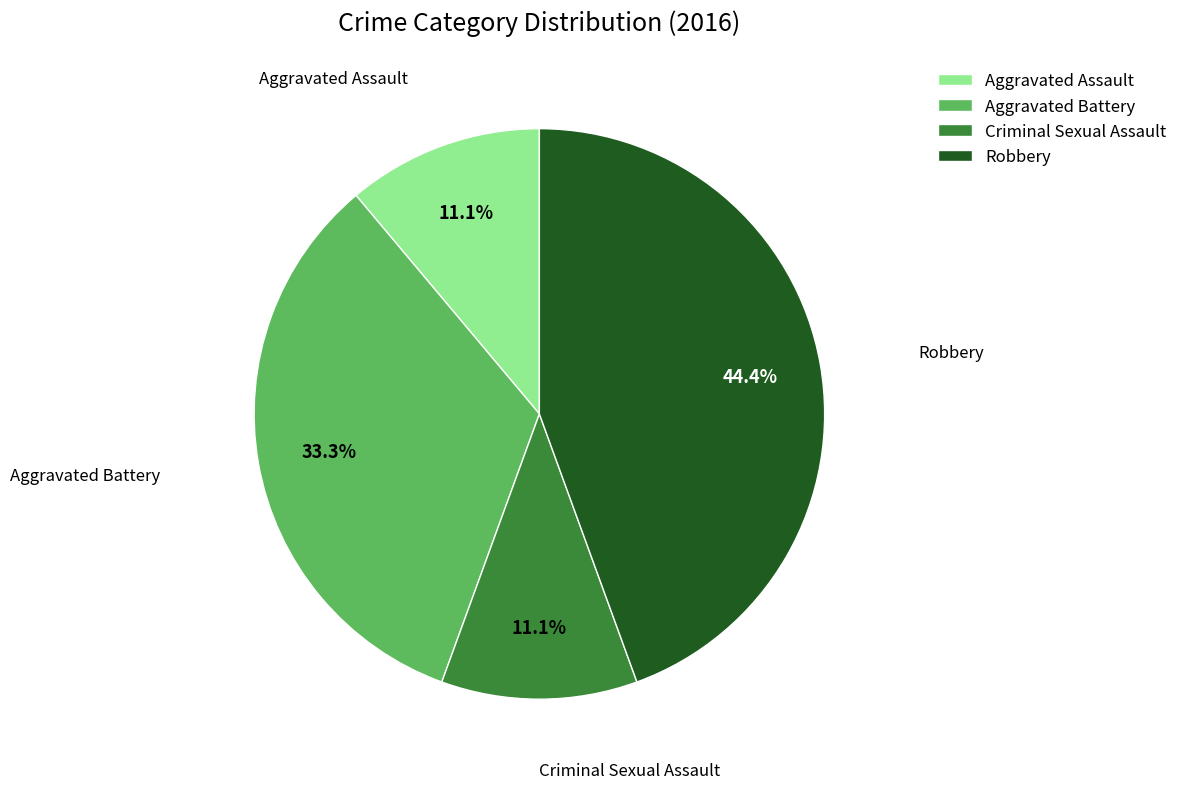

How many segments does this pie chart have?

4